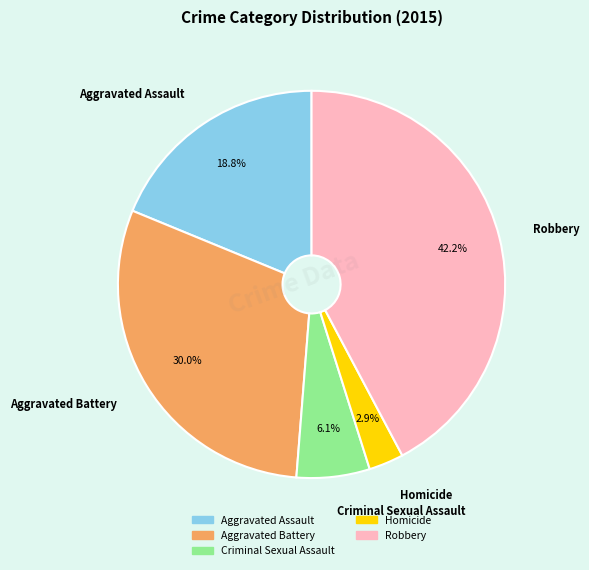

To the nearest percent, what is the average slice percentage?

20%